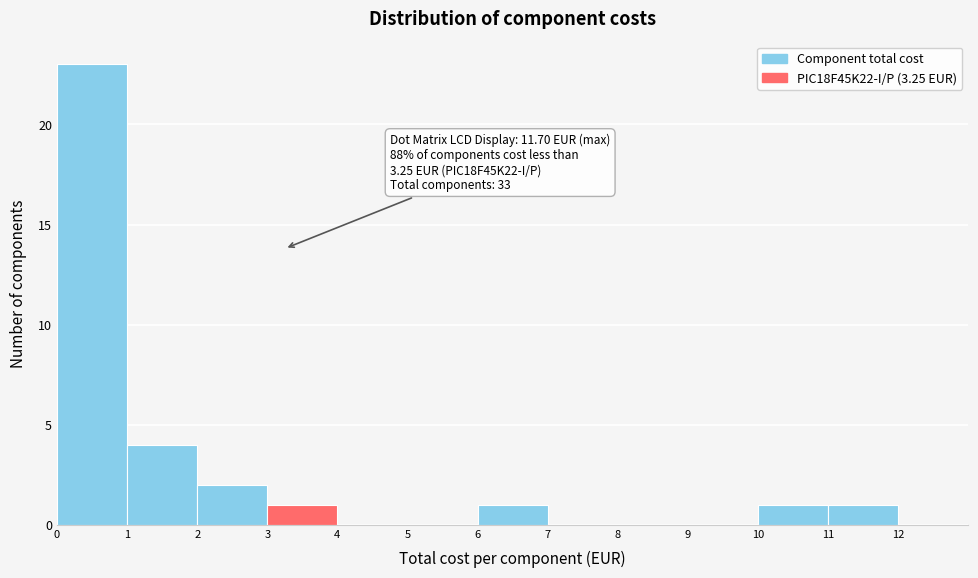

Which range on the x-axis has the tallest bar?

0 to 1